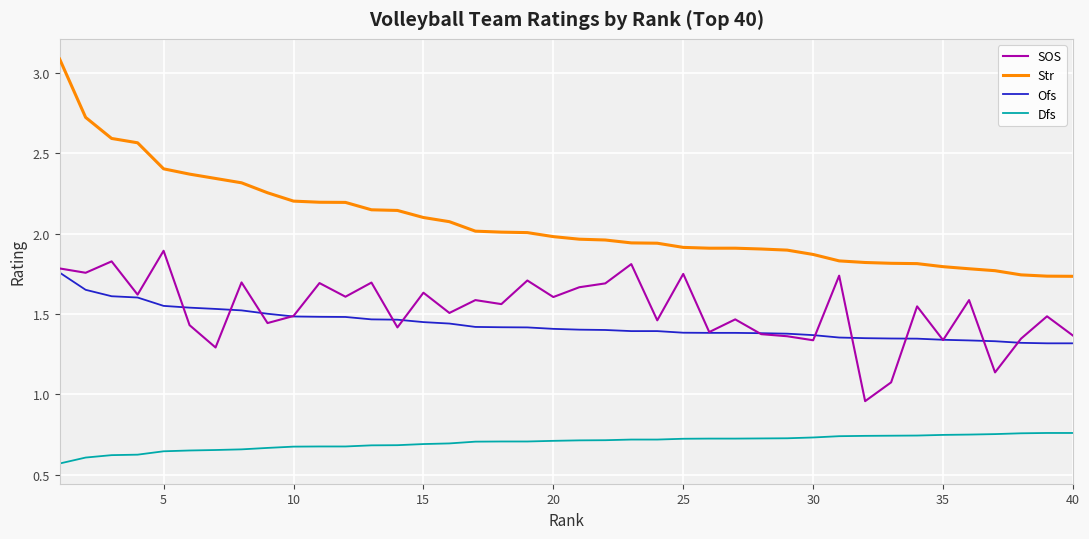

List the series in order of their peak value, highest first.

Str, SOS, Ofs, Dfs